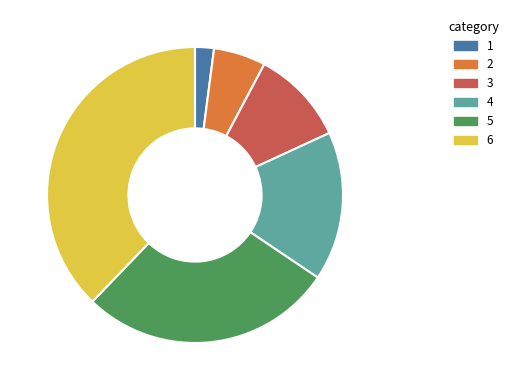

Is it true that 5 is 28% of the pie?

True